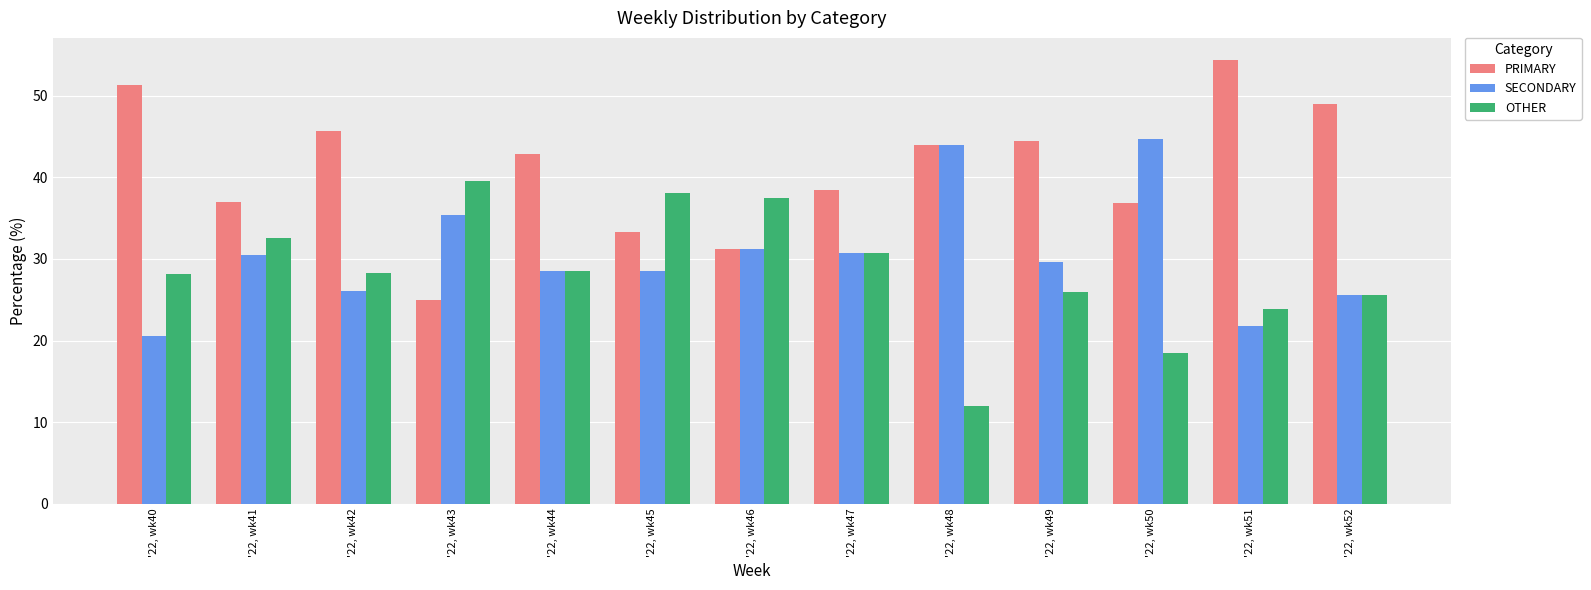

List the series in order of their peak value, lowest first.

OTHER, SECONDARY, PRIMARY